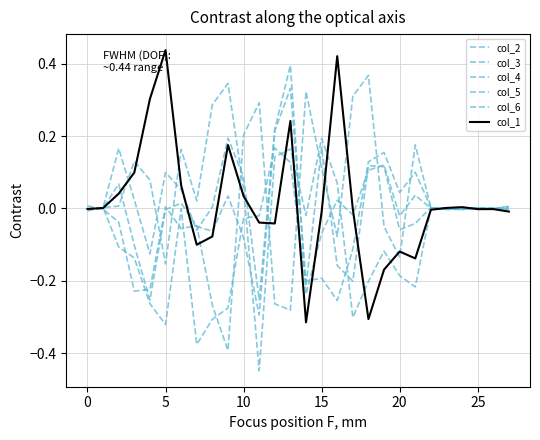

How many lines are shown in the chart?

6